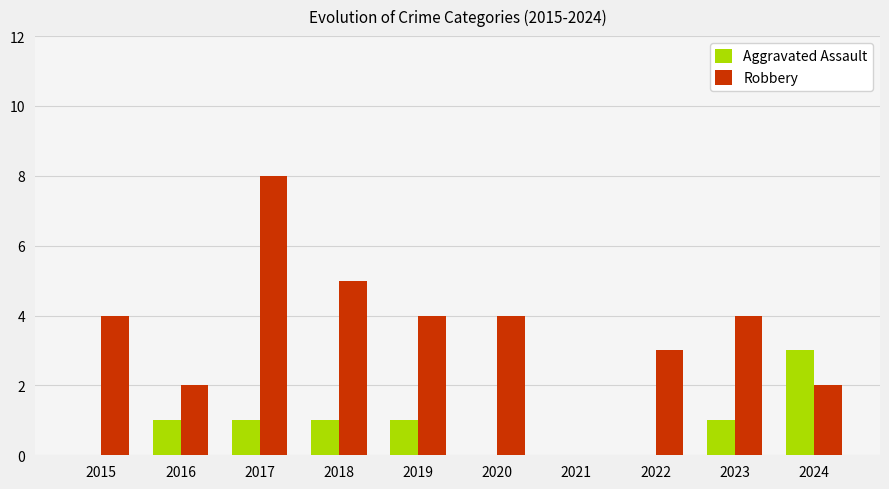

Are the bars horizontal?

No